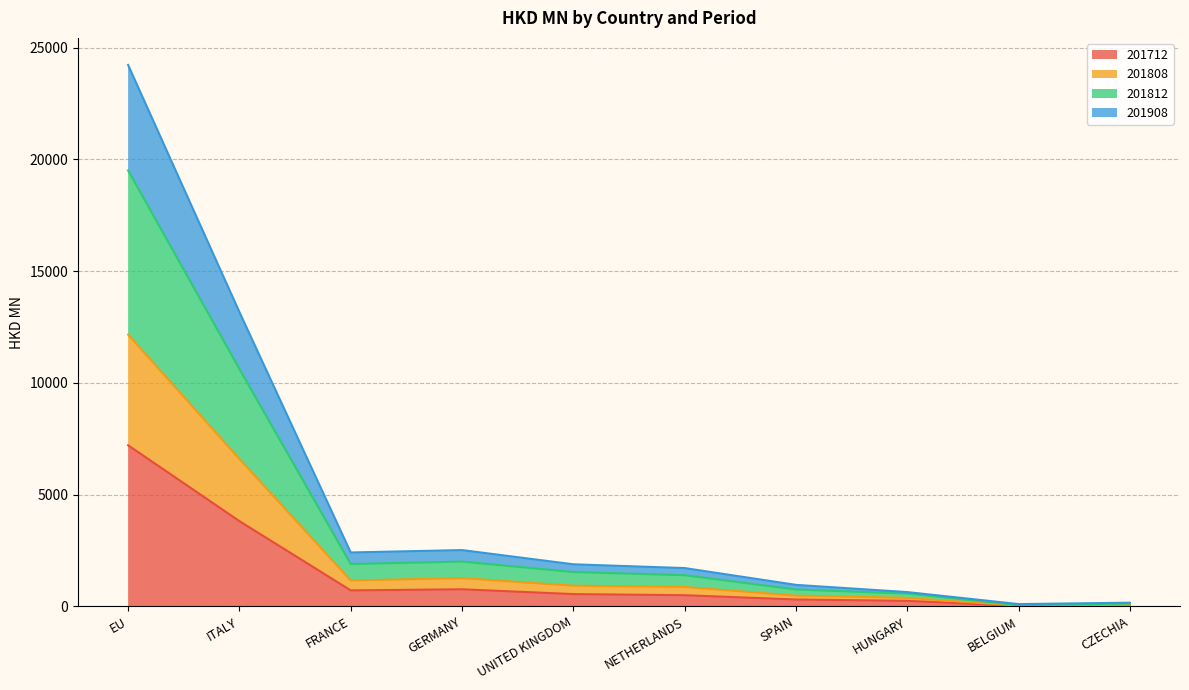

What value does the 201712 series have at EU?

7206.7